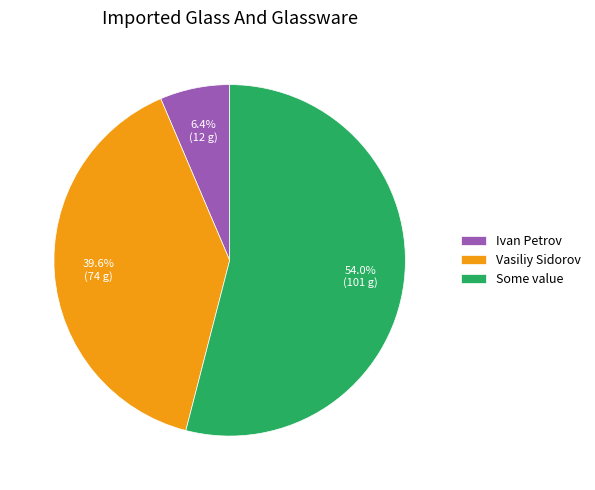

To the nearest percent, what portion does Some value represent?

54%